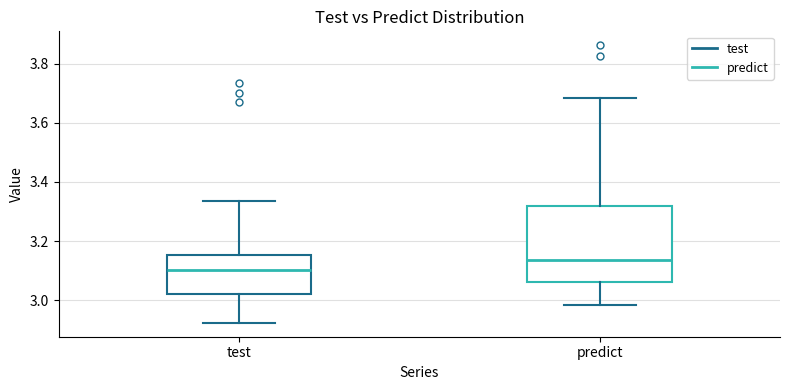

Reading left to right, read every box against the y-axis: the position of its median line, the range the box covers, and the ends of its whiskers. The values are not printed on the chart, so give them approximately, as read against the axis.

test: median 3.10, box 3.02 to 3.16, whiskers 2.92 to 3.34
predict: median 3.14, box 3.06 to 3.32, whiskers 2.98 to 3.68